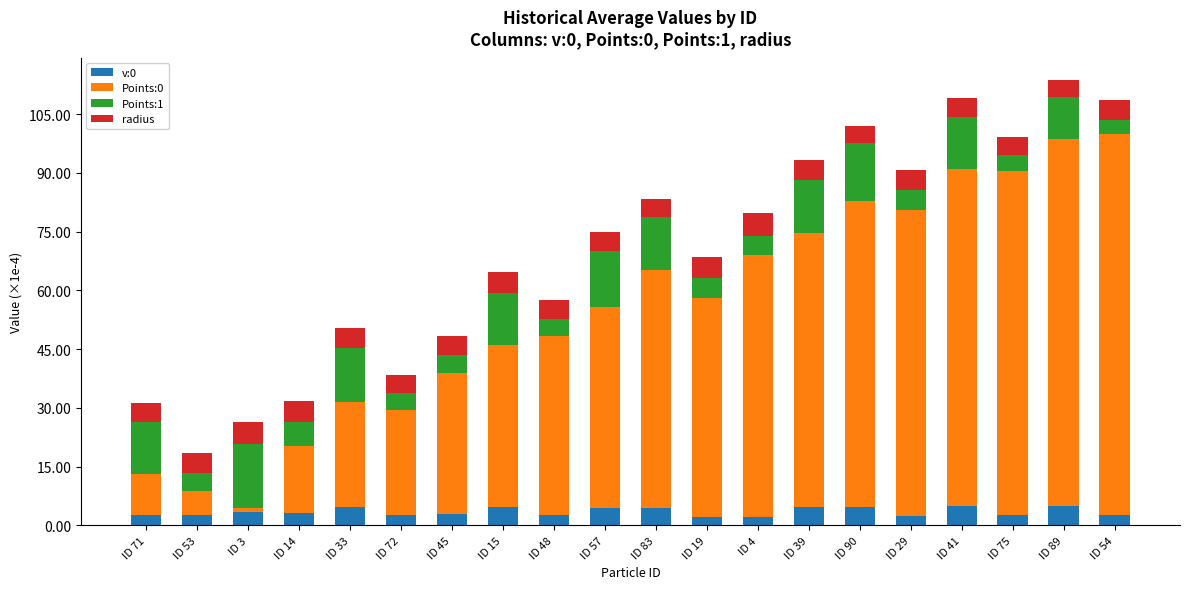

True or false: v:0 has a value of 4.8 at ID 89.

True